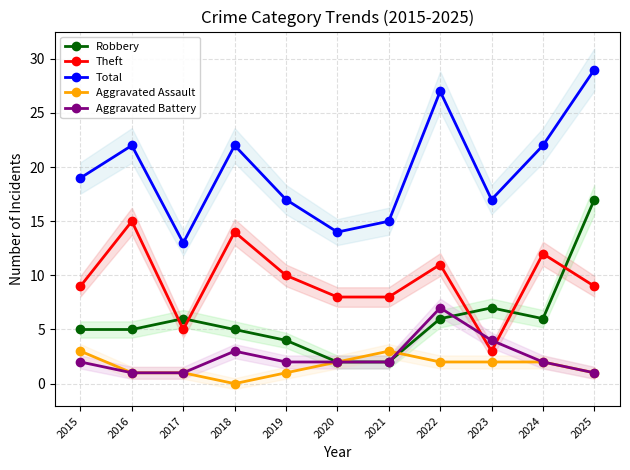

Rank the categories by Theft value from highest to lowest.

2016, 2018, 2024, 2022, 2019, 2015, 2025, 2020, 2021, 2017, 2023